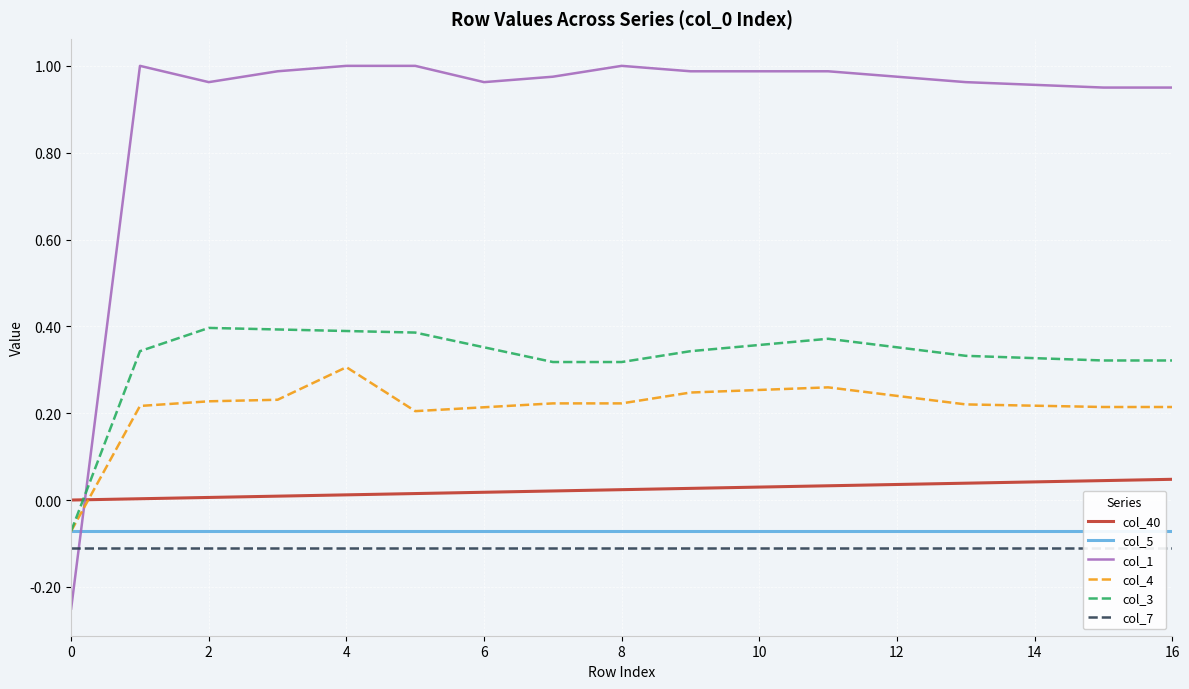

What are all the series names shown in the legend?

col_40, col_5, col_1, col_4, col_3, col_7